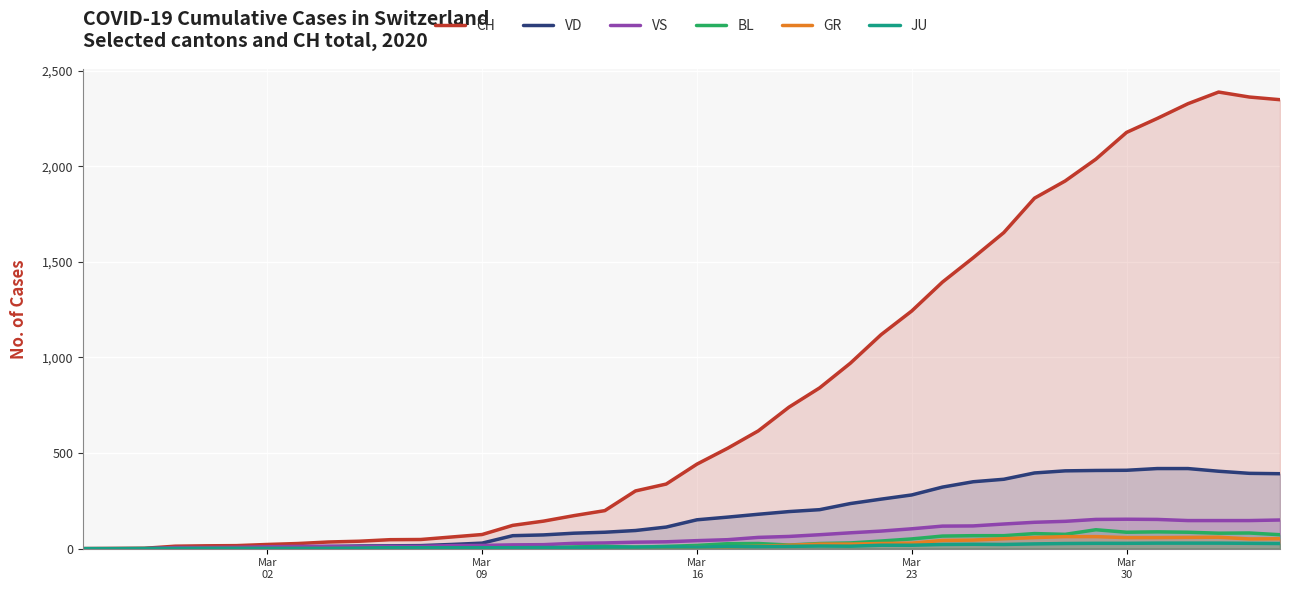

Reading left to right, transcribe all the data shown in this chart.

CH: 0	1	2	13	15	16	22	27	35	39	47	48	61	74	122	144	173	199	302	338	442	525	616	740	841	970	1119	1243	1394	1521	1653	1833	1923	2037	2177	2250	2327	2388	2362	2348
VD: 0	0	0	4	4	4	6	8	11	14	15	16	22	29	68	72	81	86	95	113	151	165	180	194	204	236	259	281	322	350	363	396	407	409	410	419	419	405	394	392
VS: 0	0	0	6	6	7	10	12	13	11	12	12	16	17	20	21	28	30	34	36	42	47	59	64	73	83	92	104	118	119	129	138	143	153	154	153	147	147	147	150
BL: 0	0	0	0	1	1	1	1	1	1	4	4	4	4	5	3	9	12	8	12	17	26	27	19	27	30	40	51	66	68	68	79	75	99	86	88	86	81	82	73
GR: 0	0	0	0	0	0	0	0	0	0	0	0	0	0	0	0	0	0	6	0	9	9	13	18	24	24	27	29	43	45	52	58	63	63	58	58	59	60	51	52
JU: 0	0	1	1	1	1	1	1	1	2	5	5	5	5	5	6	6	8	8	9	9	11	11	12	14	13	18	18	22	23	22	25	27	28	28	29	29	29	28	27